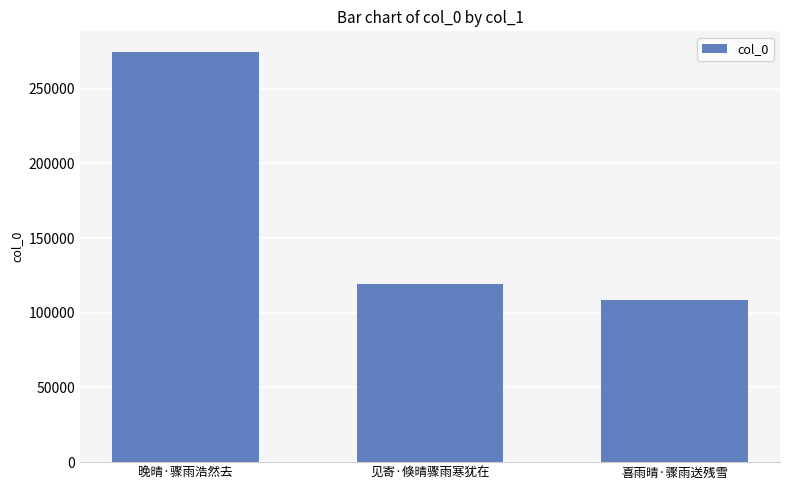

The chart shows a value of 41458 at 喜雨晴·骤雨送残雪. True or false?

False